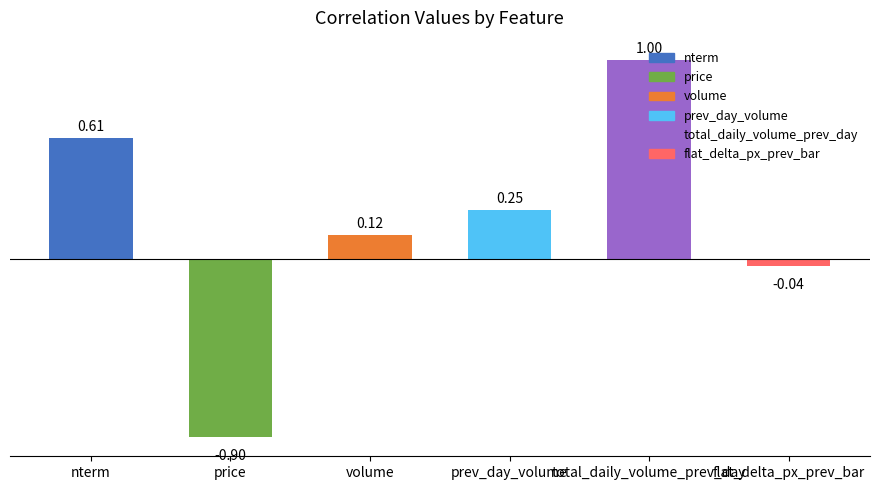

Is the value of total_daily_volume_prev_day at total_daily_volume_prev_day greater than the value of price at total_daily_volume_prev_day?

Yes